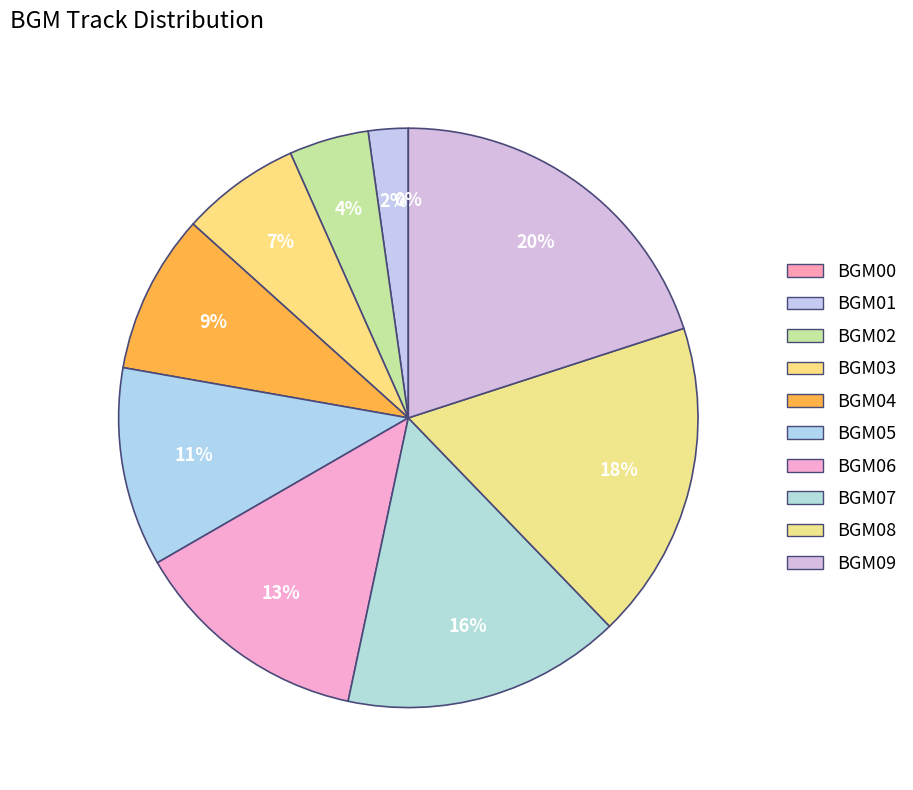

Is it true that BGM01 is 1% of the pie?

False